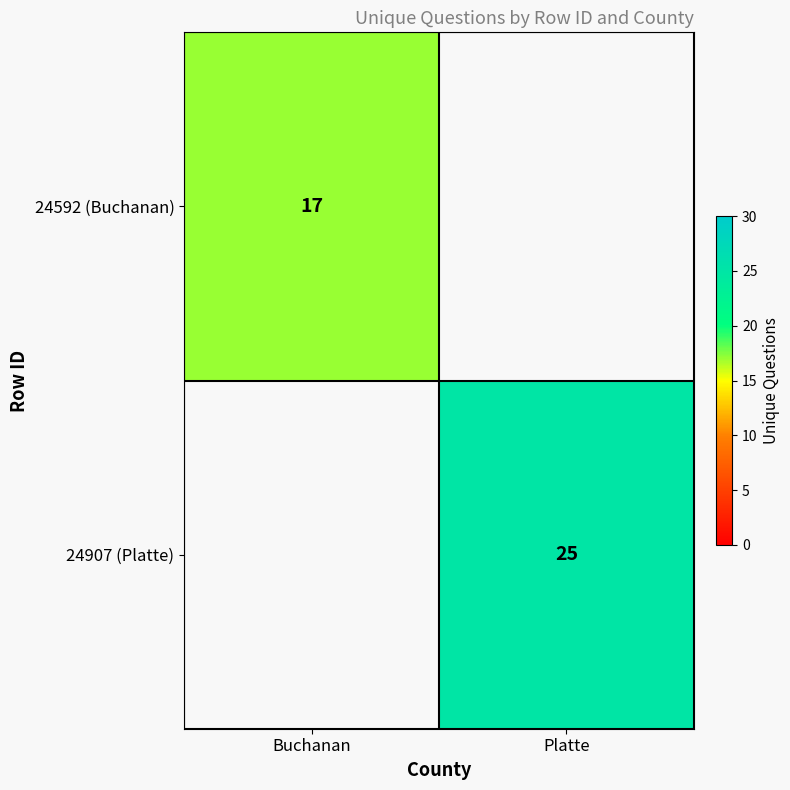

At how many categories does at least one series exceed 22?

1